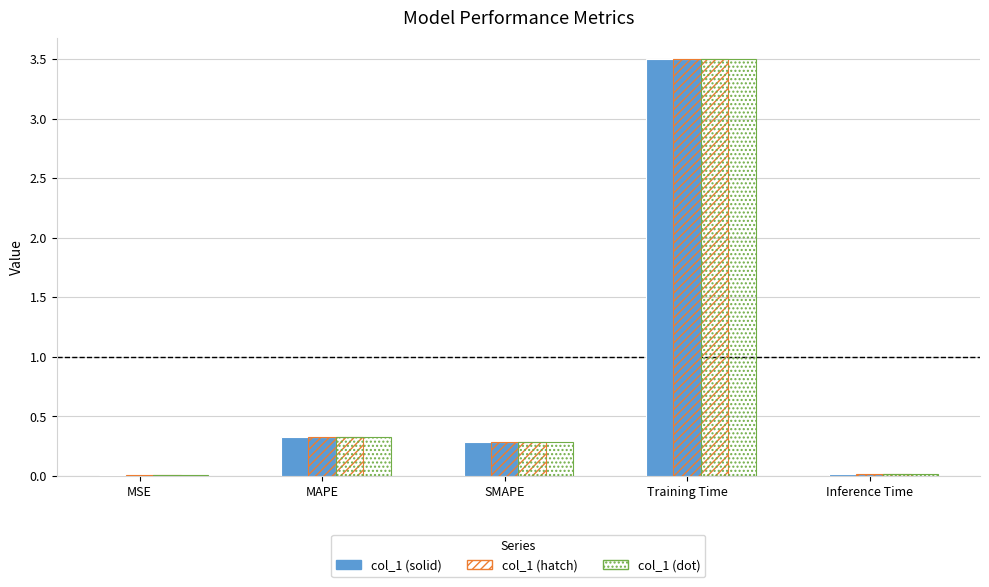

How many categories are shown in the chart?

5